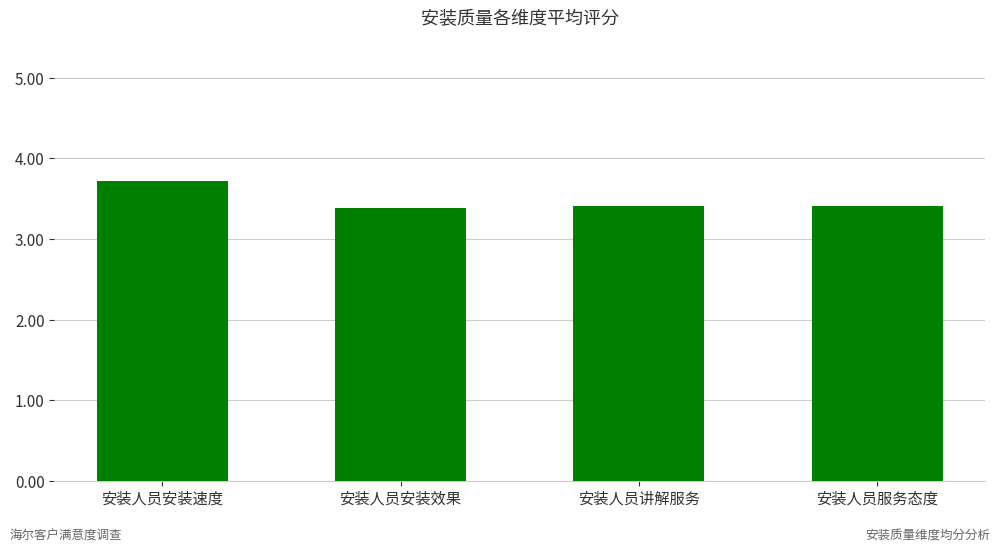

Count the number of categories in the chart.

4